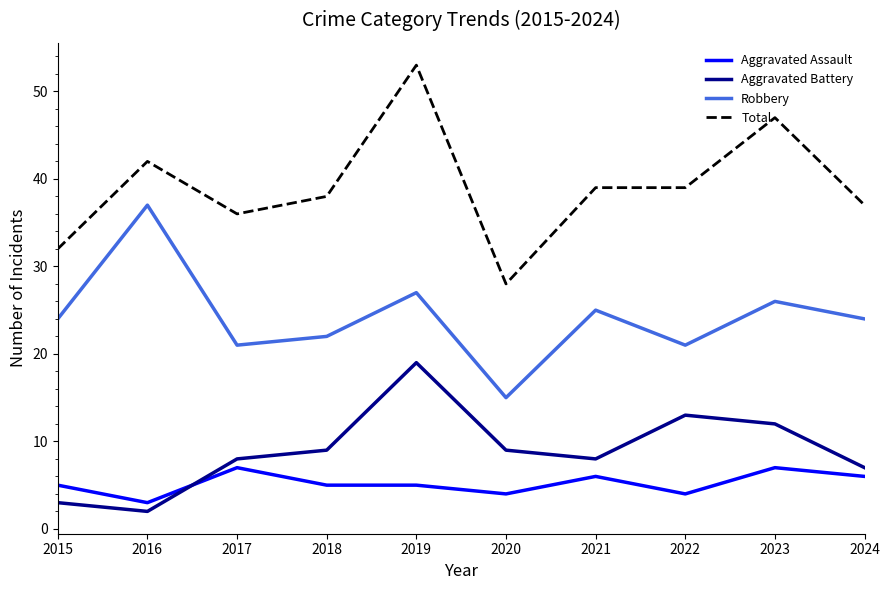

What is the greatest value displayed?

53